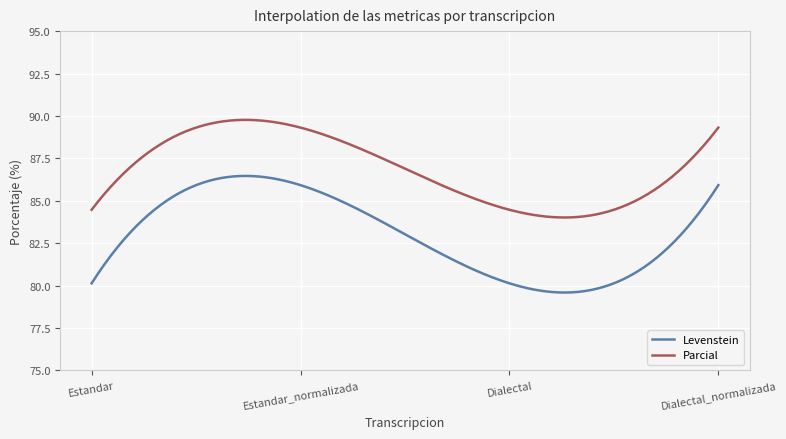

True or false: Parcial and Levenstein cross at least once.

False